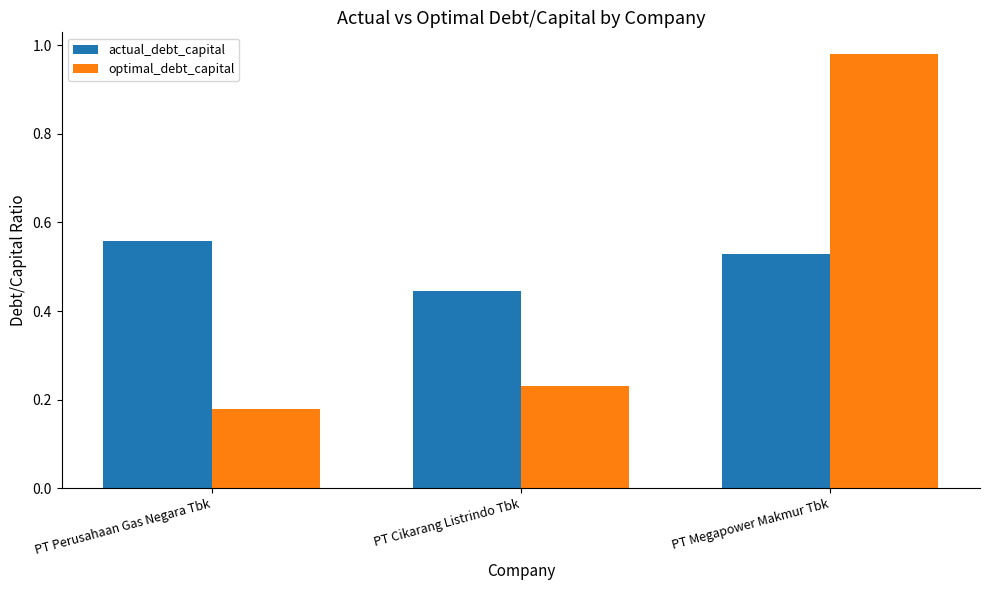

Which series has the largest range (max minus min)?

optimal_debt_capital